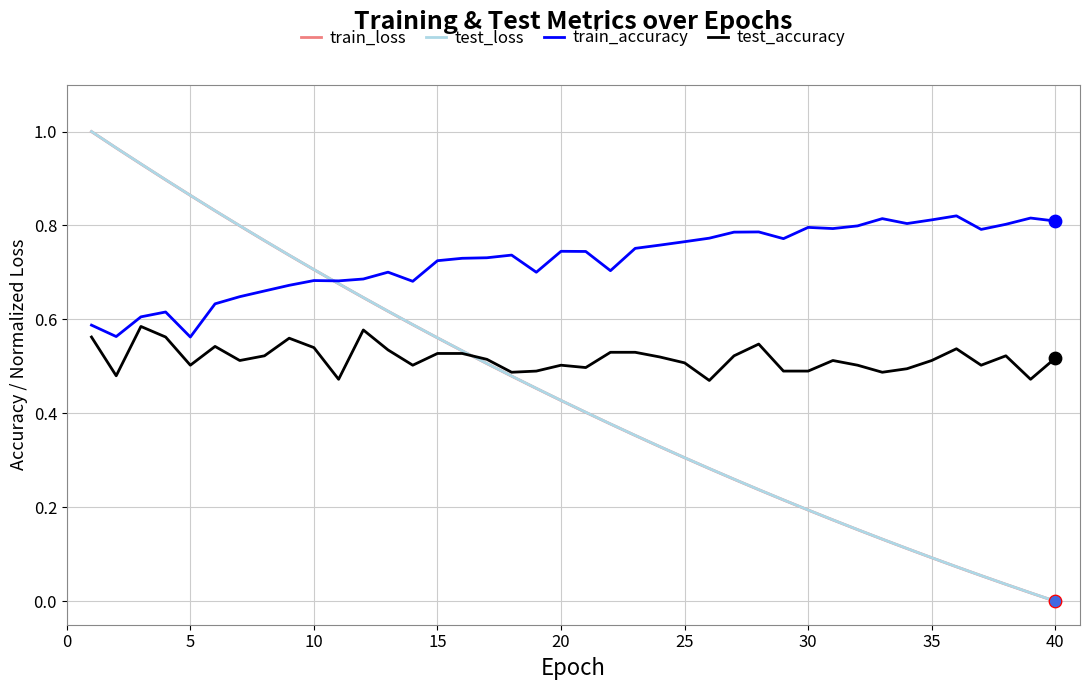

Which series has the largest total across all categories?

train_accuracy